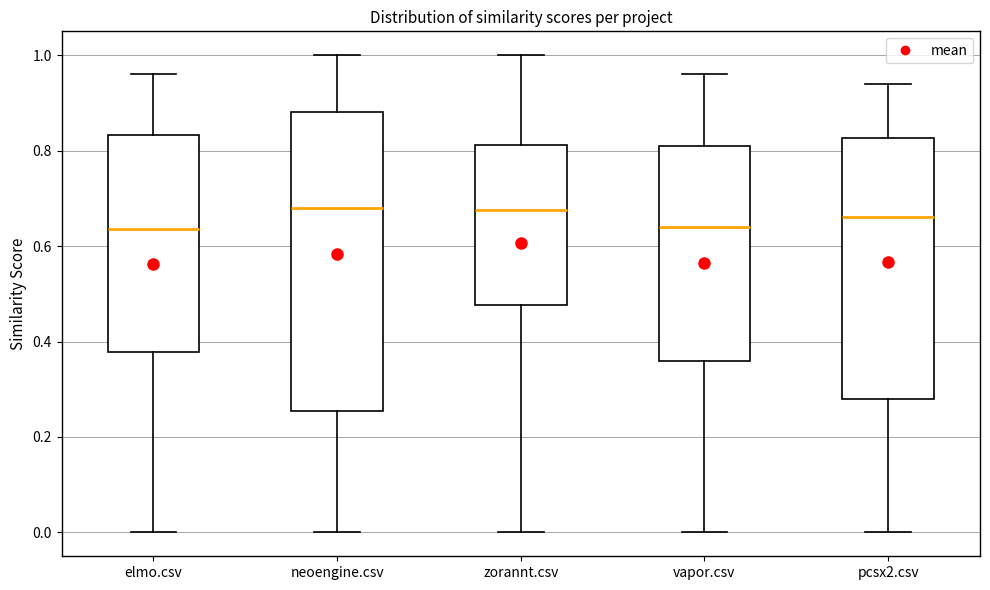

Where is the upper edge of the box for neoengine.csv on the y-axis? The values are not printed on the chart, so give them approximately, as read against the axis.

0.88